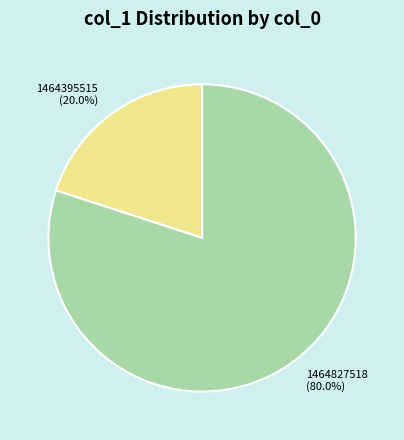

Approximately how many times larger is the value at 1464827518 (80.0%) compared to 1464395515 (20.0%)?

4.0